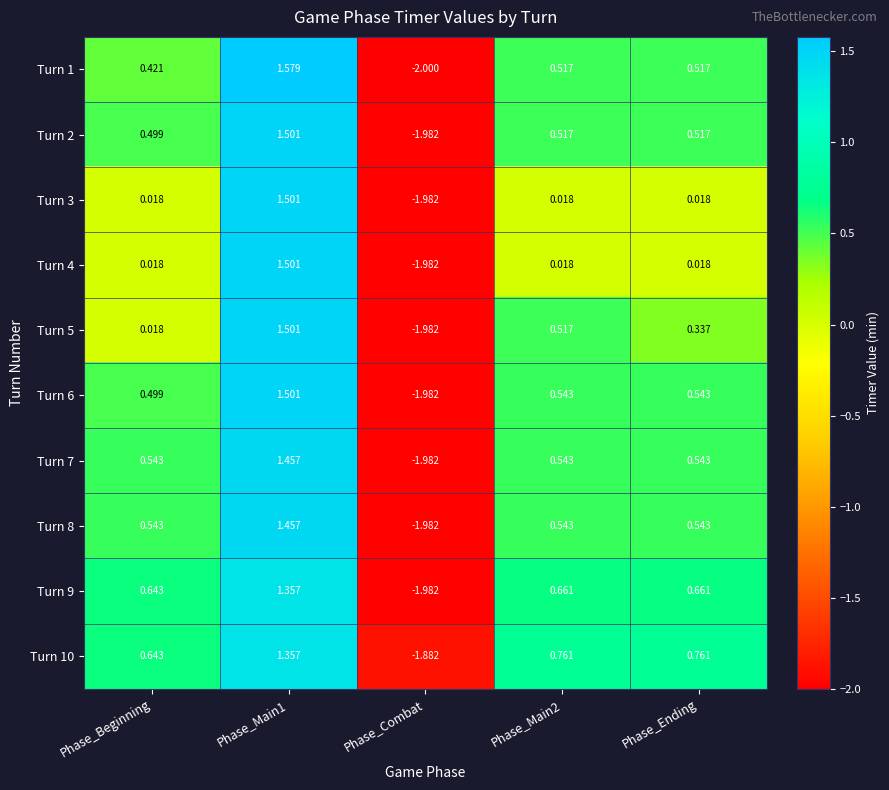

Which category has the lowest value in the Turn 10 series?

Phase_Combat